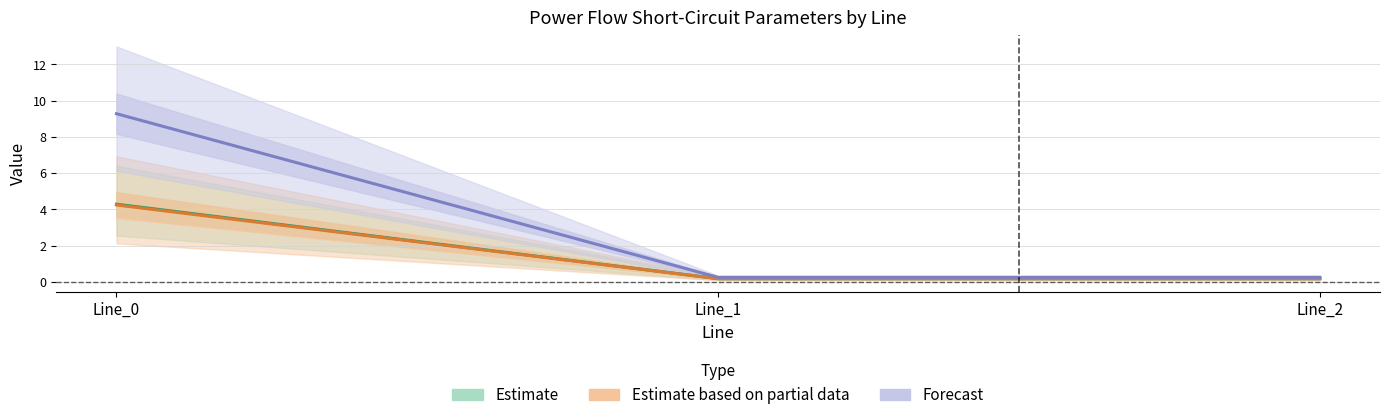

What is the sum of the pf_ikss_from_ka values at Line_1 and Line_2?

0.3